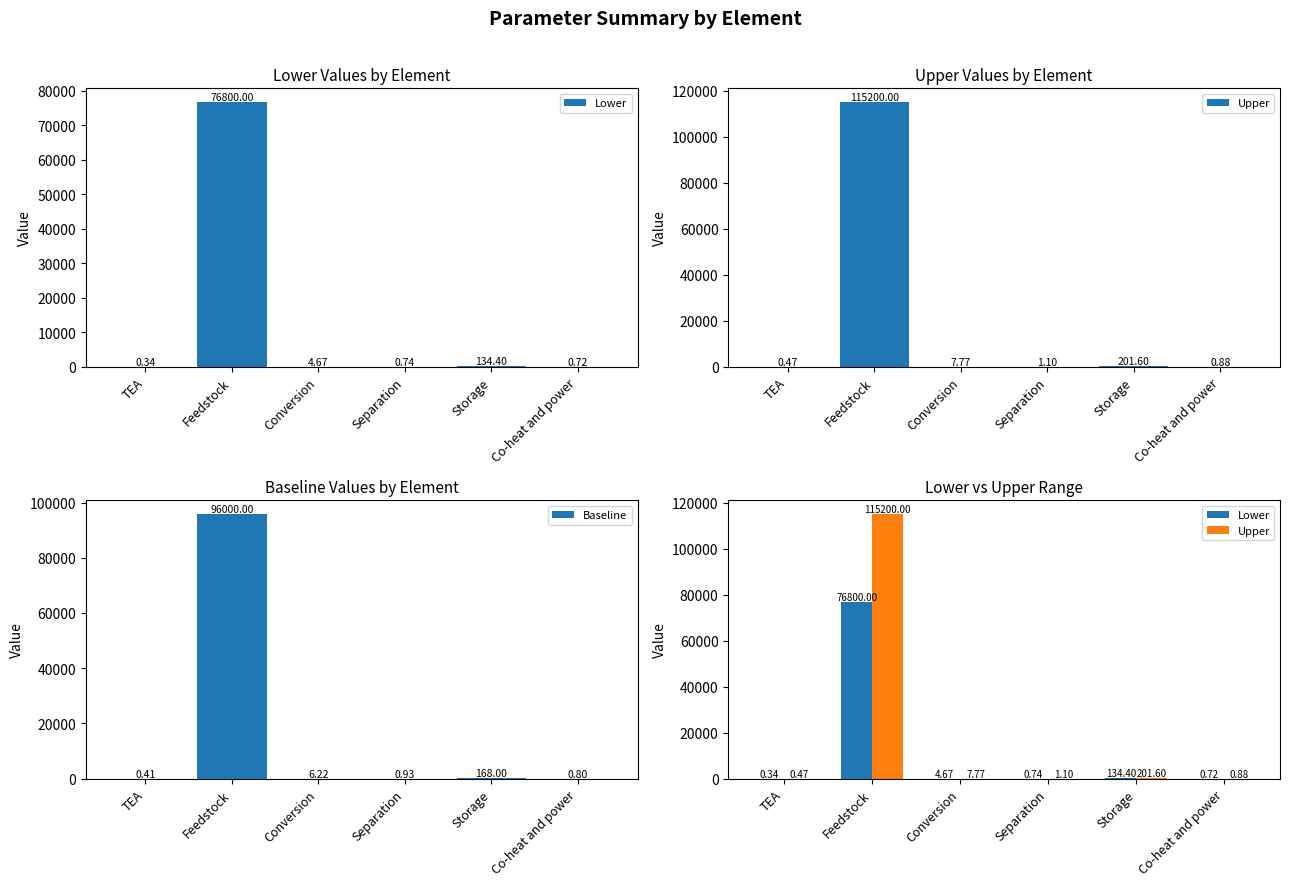

Read the Lower value at Feedstock.

76800.0